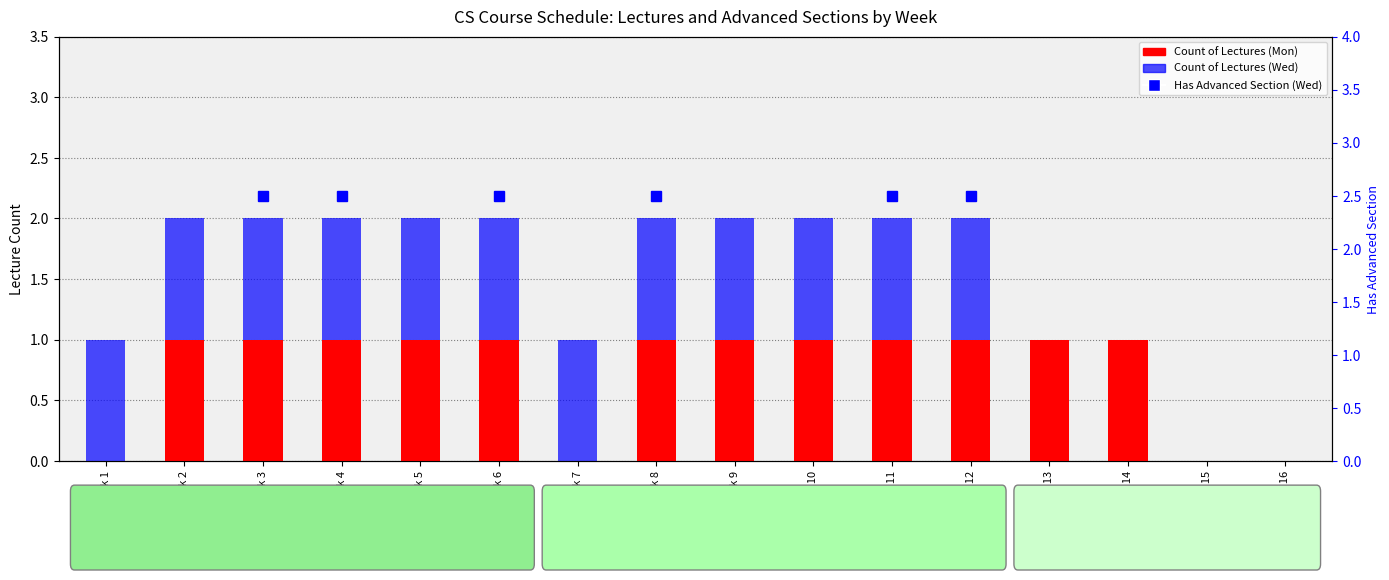

At which category is the sum across all series the highest?

Week 2